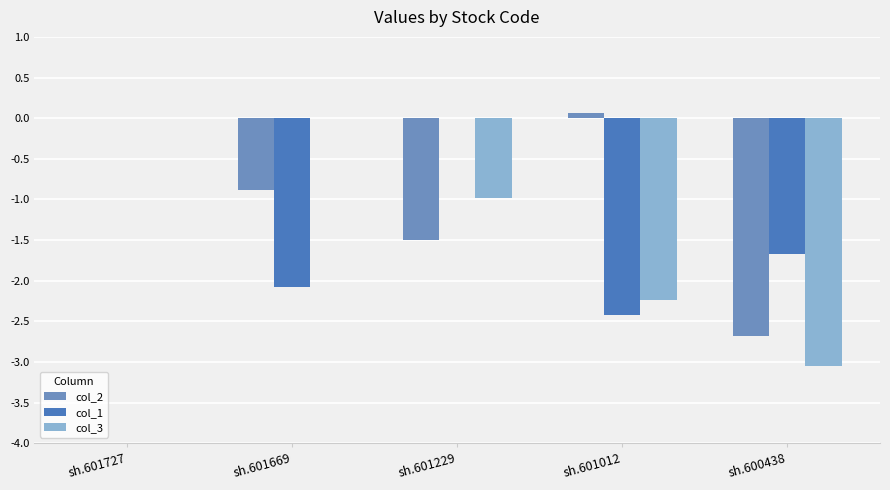

Read the col_1 value at sh.601012.

-2.4